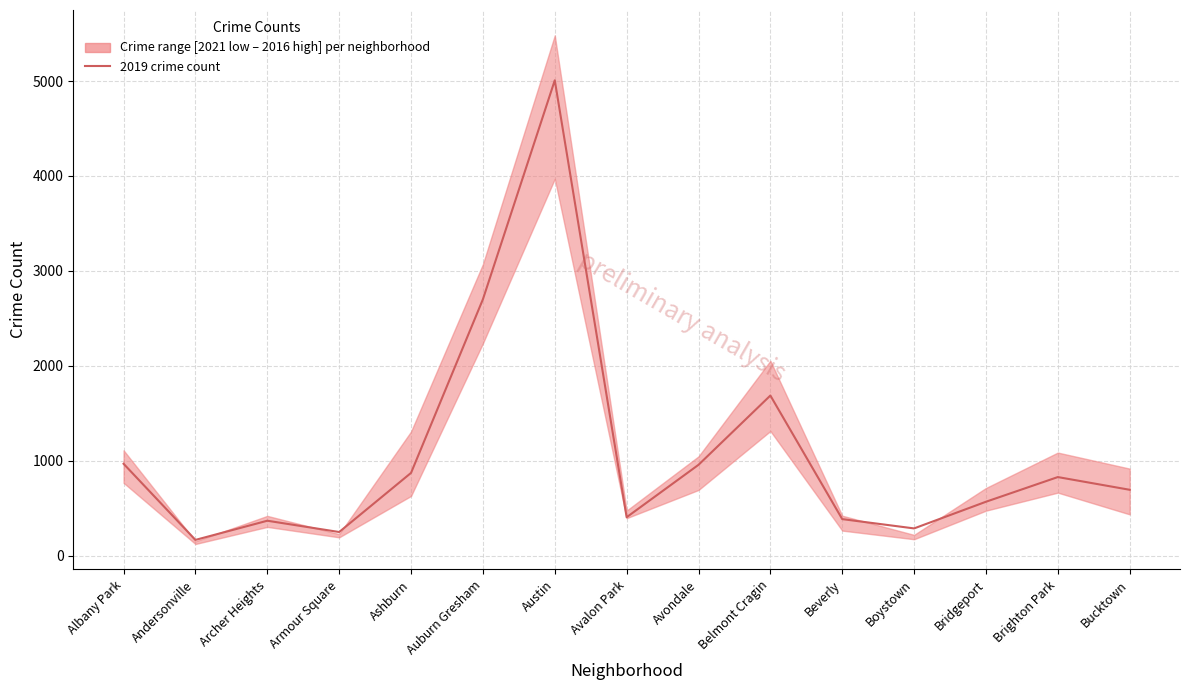

Rank the categories by value from lowest to highest.

Andersonville, Armour Square, Boystown, Archer Heights, Beverly, Avalon Park, Bridgeport, Bucktown, Brighton Park, Ashburn, Avondale, Albany Park, Belmont Cragin, Auburn Gresham, Austin